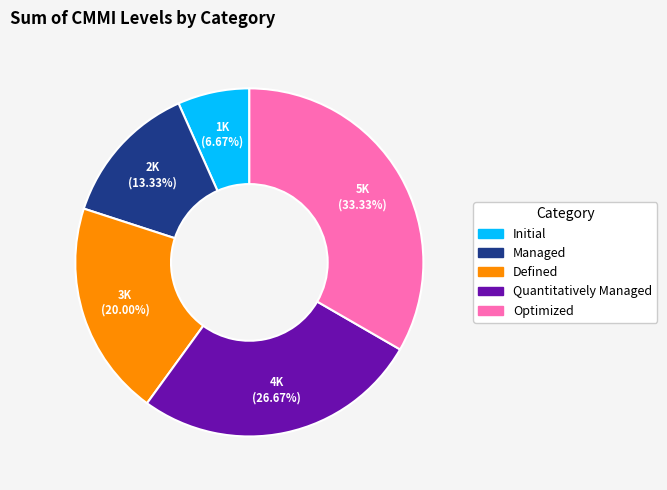

What is the largest slice in the pie chart?

Optimized